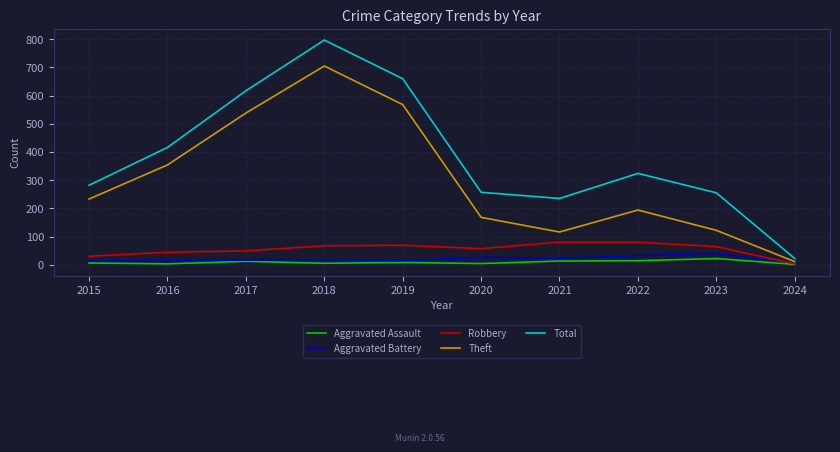

Where does the Aggravated Assault series first go above 8?

2017